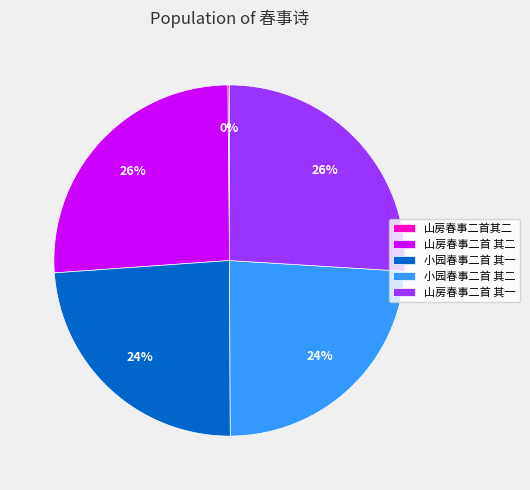

Which has a higher value, 山房春事二首 其一 or 小园春事二首 其二?

山房春事二首 其一